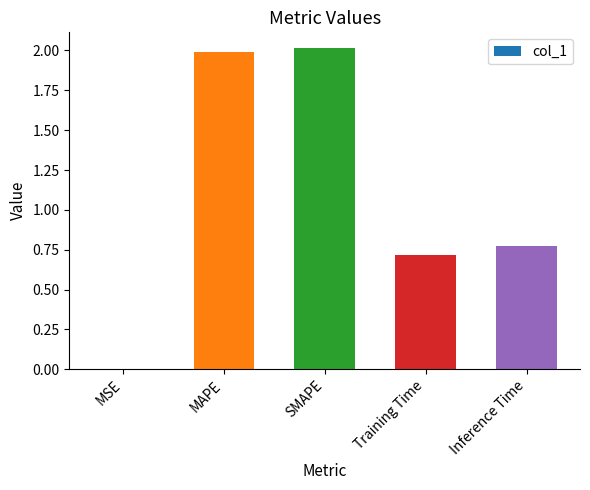

What is the change in value from SMAPE to Training Time?

-1.3